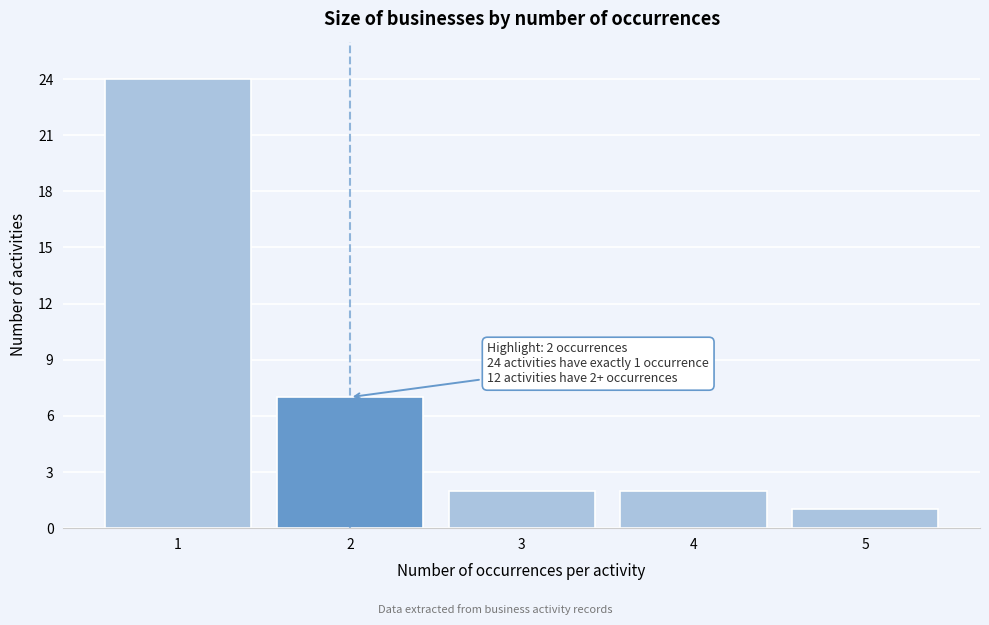

Reading left to right, extract all data points from this chart.

24	7	2	2	1